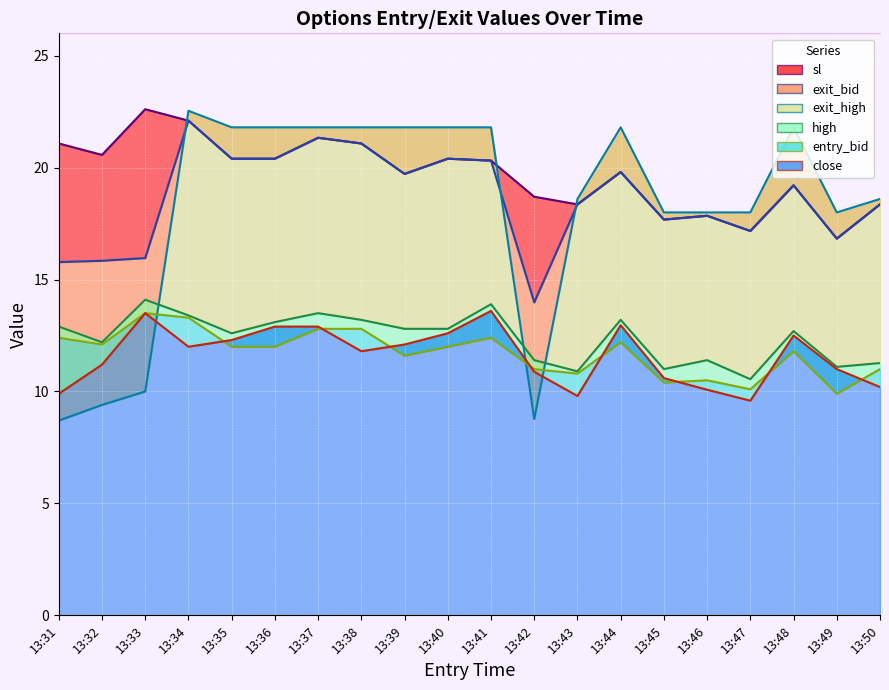

Which label corresponds to the largest value in the chart?

13:33